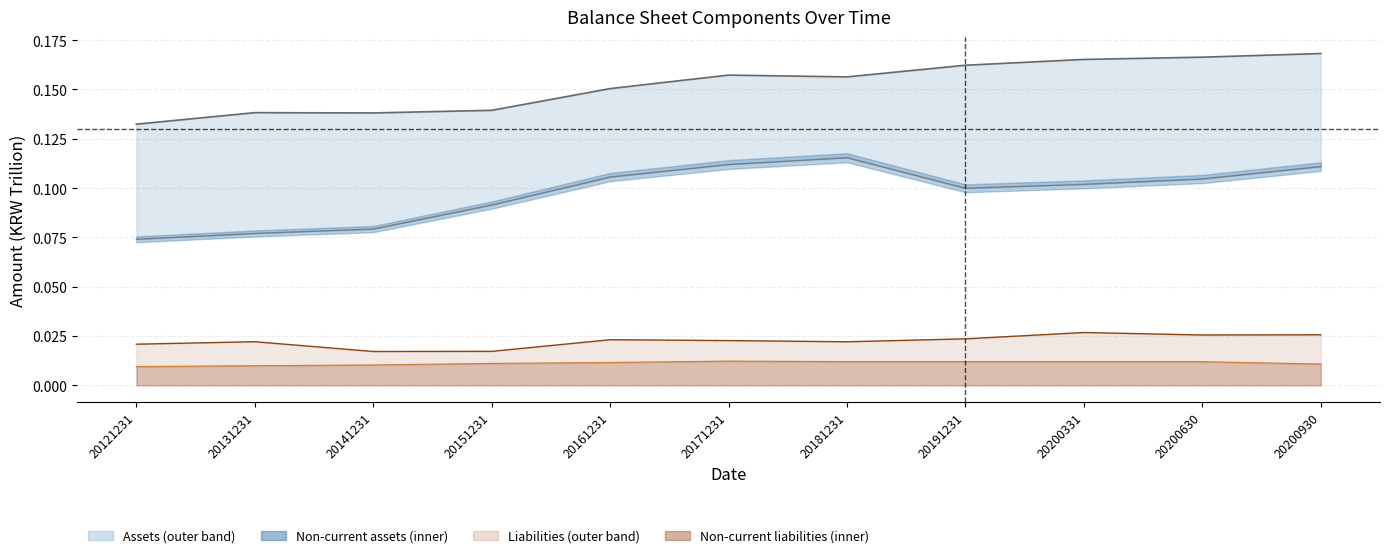

Which series has the largest total across all categories?

Total assets